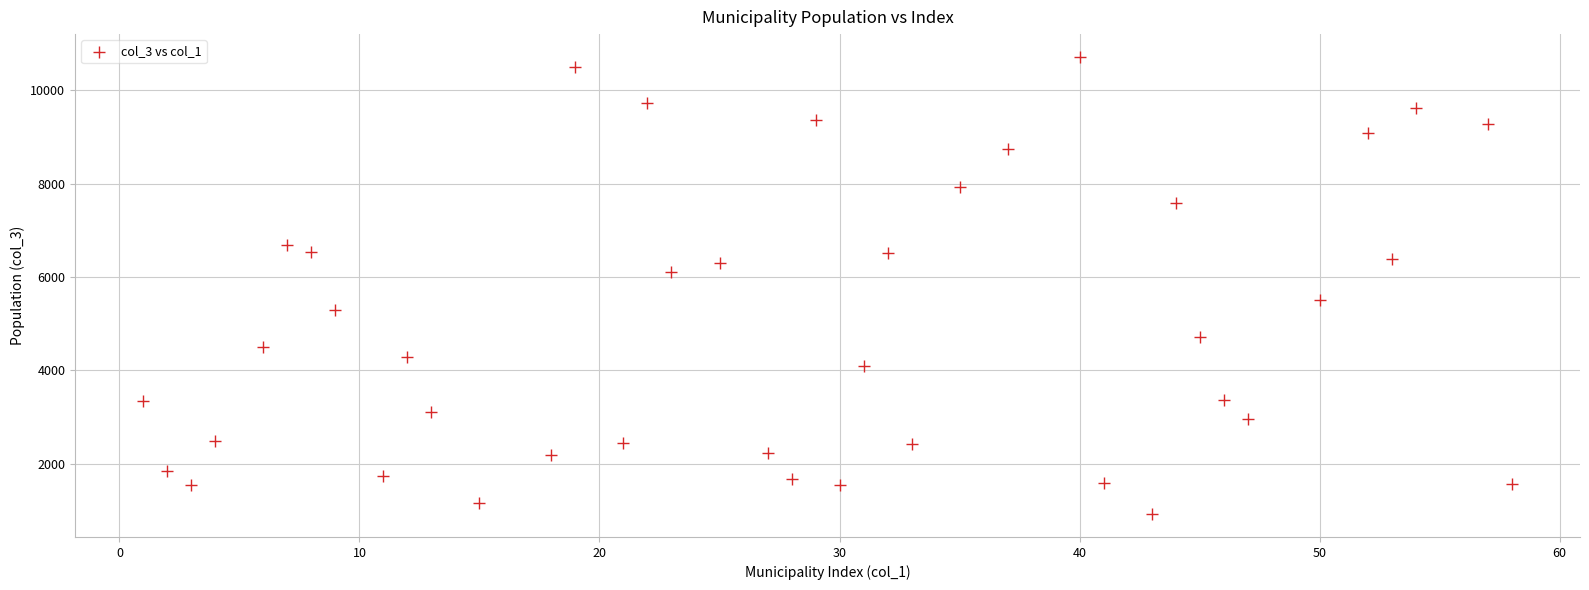

What is the range of X values (max minus min)?

57